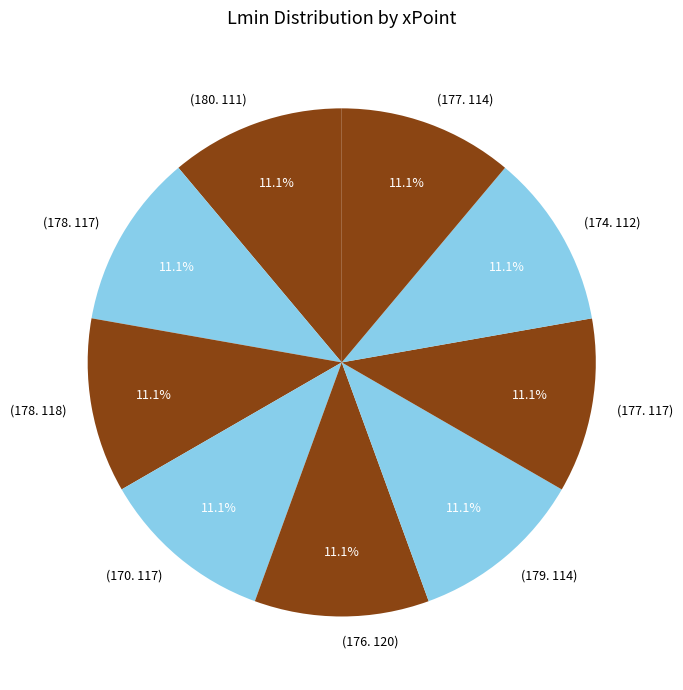

What is the total percentage of (179. 114) and (176. 120)?

22.2%